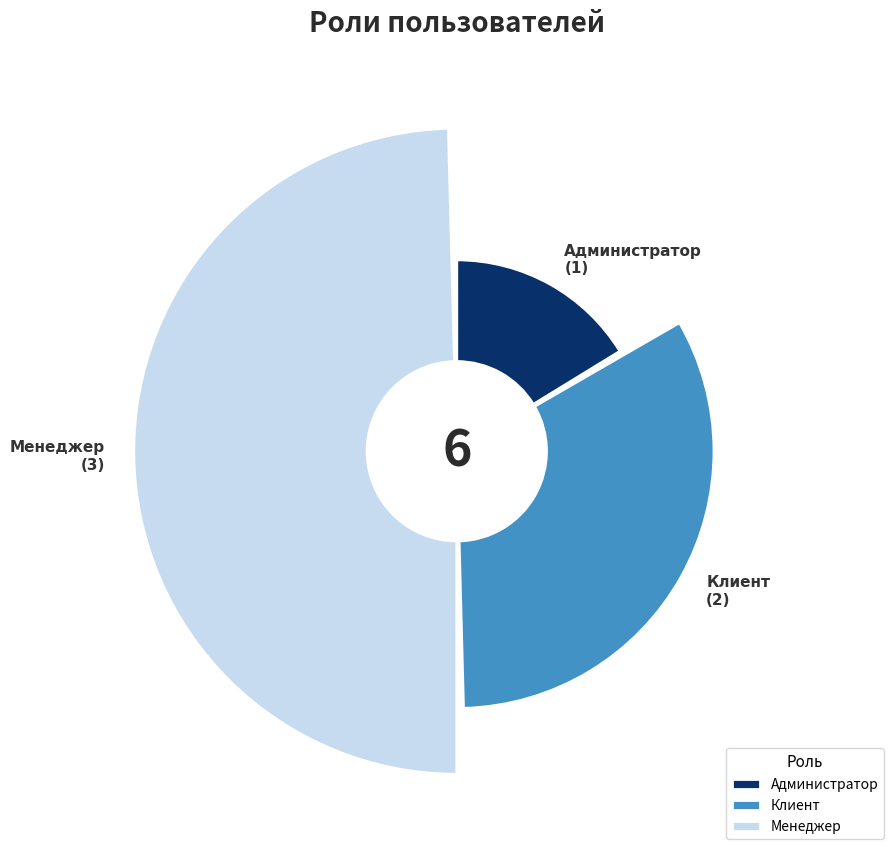

Rank the categories by value from highest to lowest.

Менеджер, Клиент, Администратор